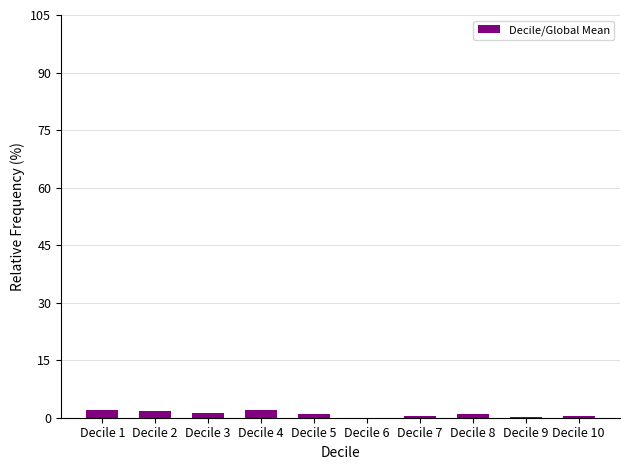

What is the change in value from Decile 3 to Decile 5?

-0.2